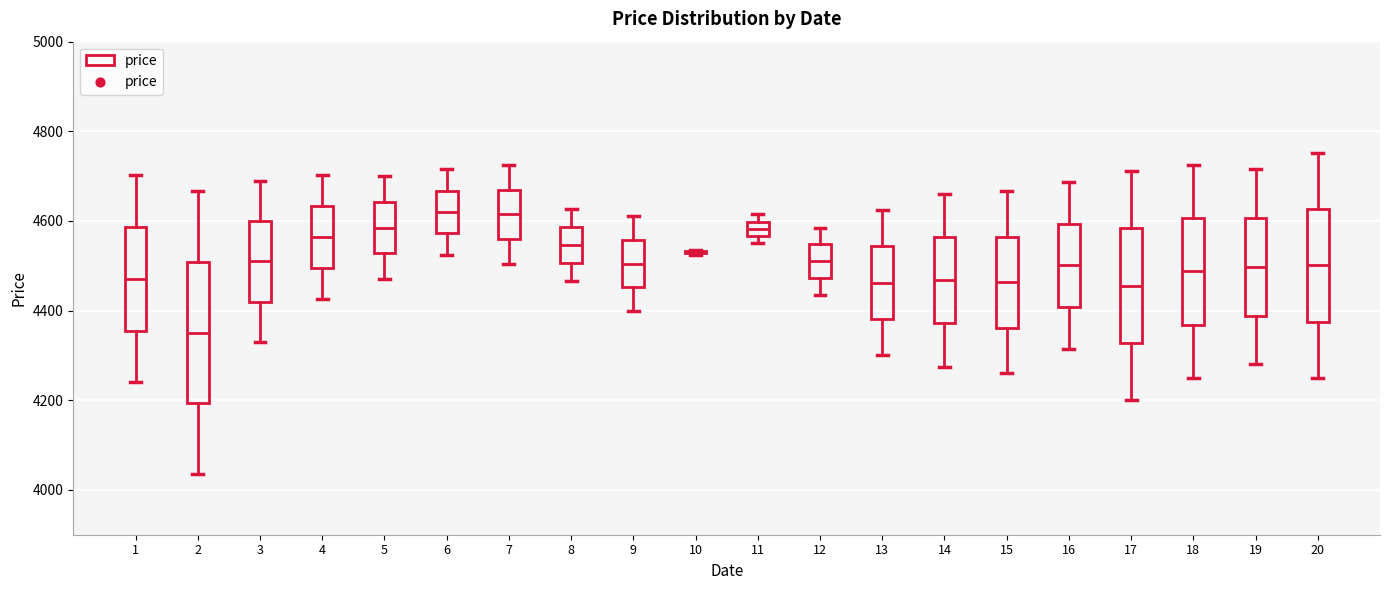

Where does the lower whisker of the box at x = 5 end on the y-axis? The values are not printed on the chart, so give them approximately, as read against the axis.

4480